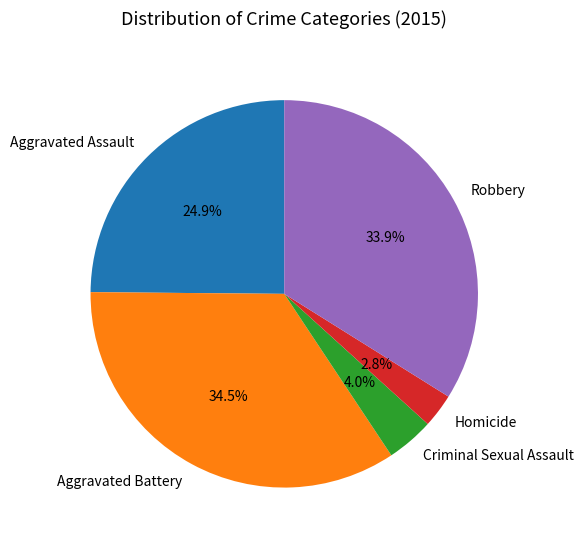

To the nearest percent, what is the combined percentage of Aggravated Battery and Robbery?

68%